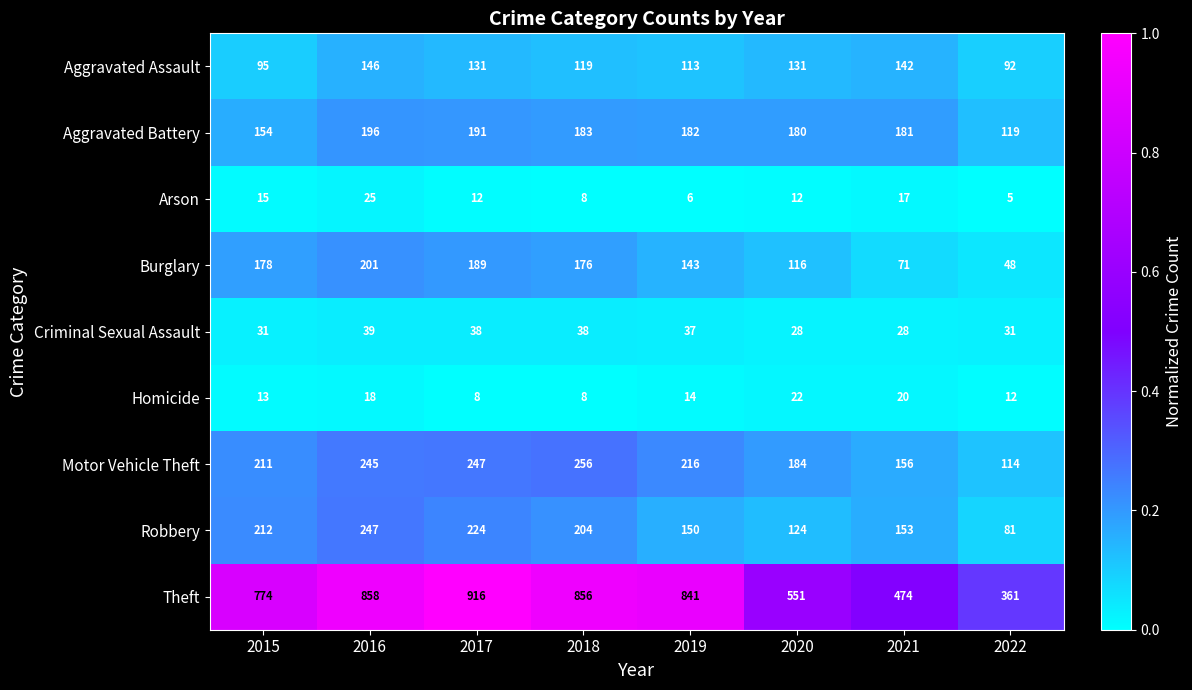

Which series changed the most between 2017 and 2019?

Theft